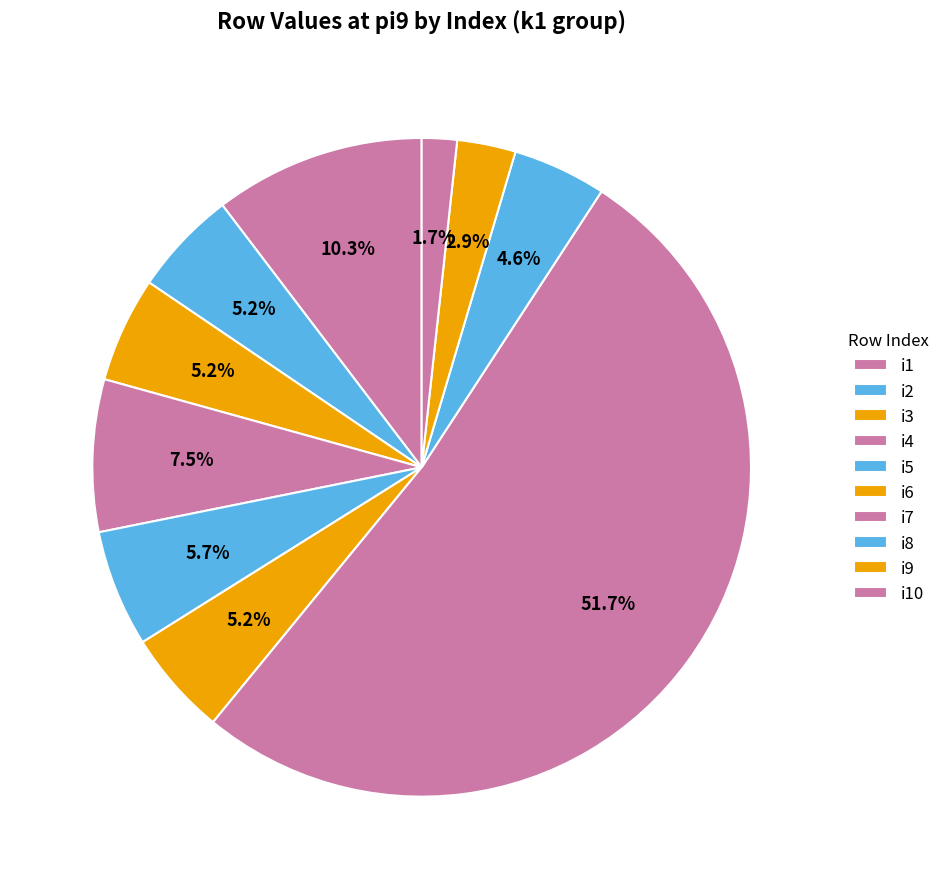

Which category has the biggest portion of the pie?

i7_k1